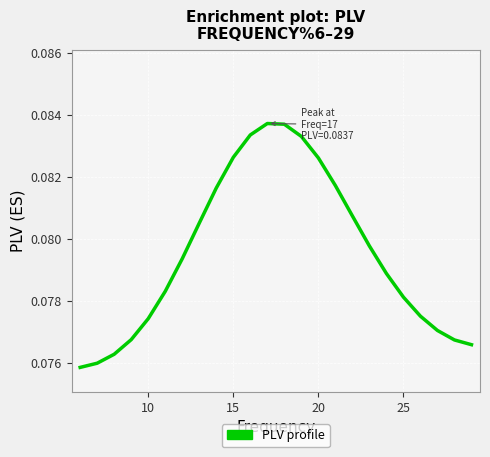

Reading left to right, extract all data points from this chart.

0.1	0.1	0.1	0.1	0.1	0.1	0.1	0.1	0.1	0.1	0.1	0.1	0.1	0.1	0.1	0.1	0.1	0.1	0.1	0.1	0.1	0.1	0.1	0.1